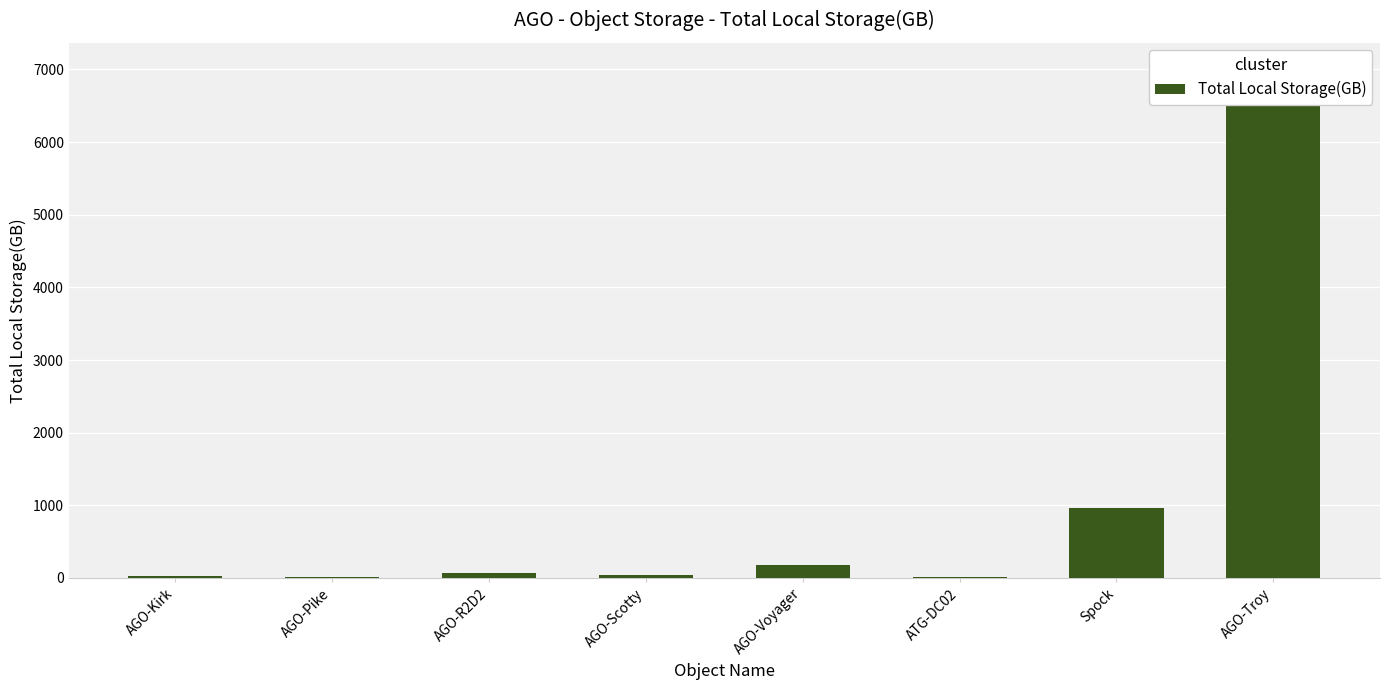

Between AGO-Voyager and AGO-R2D2, which is larger?

AGO-Voyager